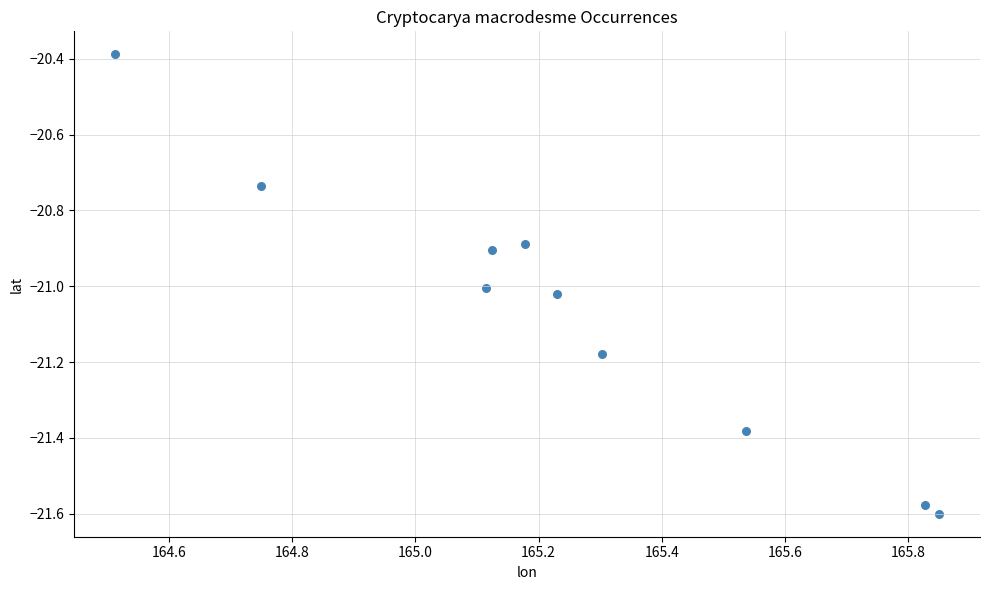

What is the range of X values (max minus min)?

1.3